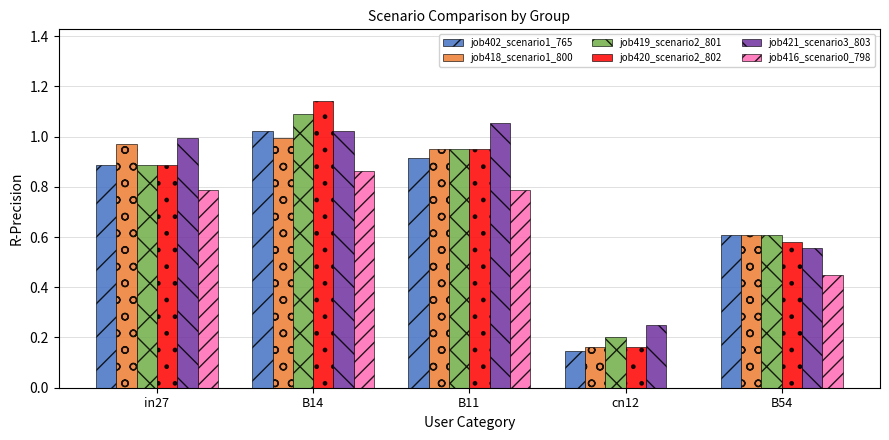

Which series has the widest spread of values?

job420_scenario2_802